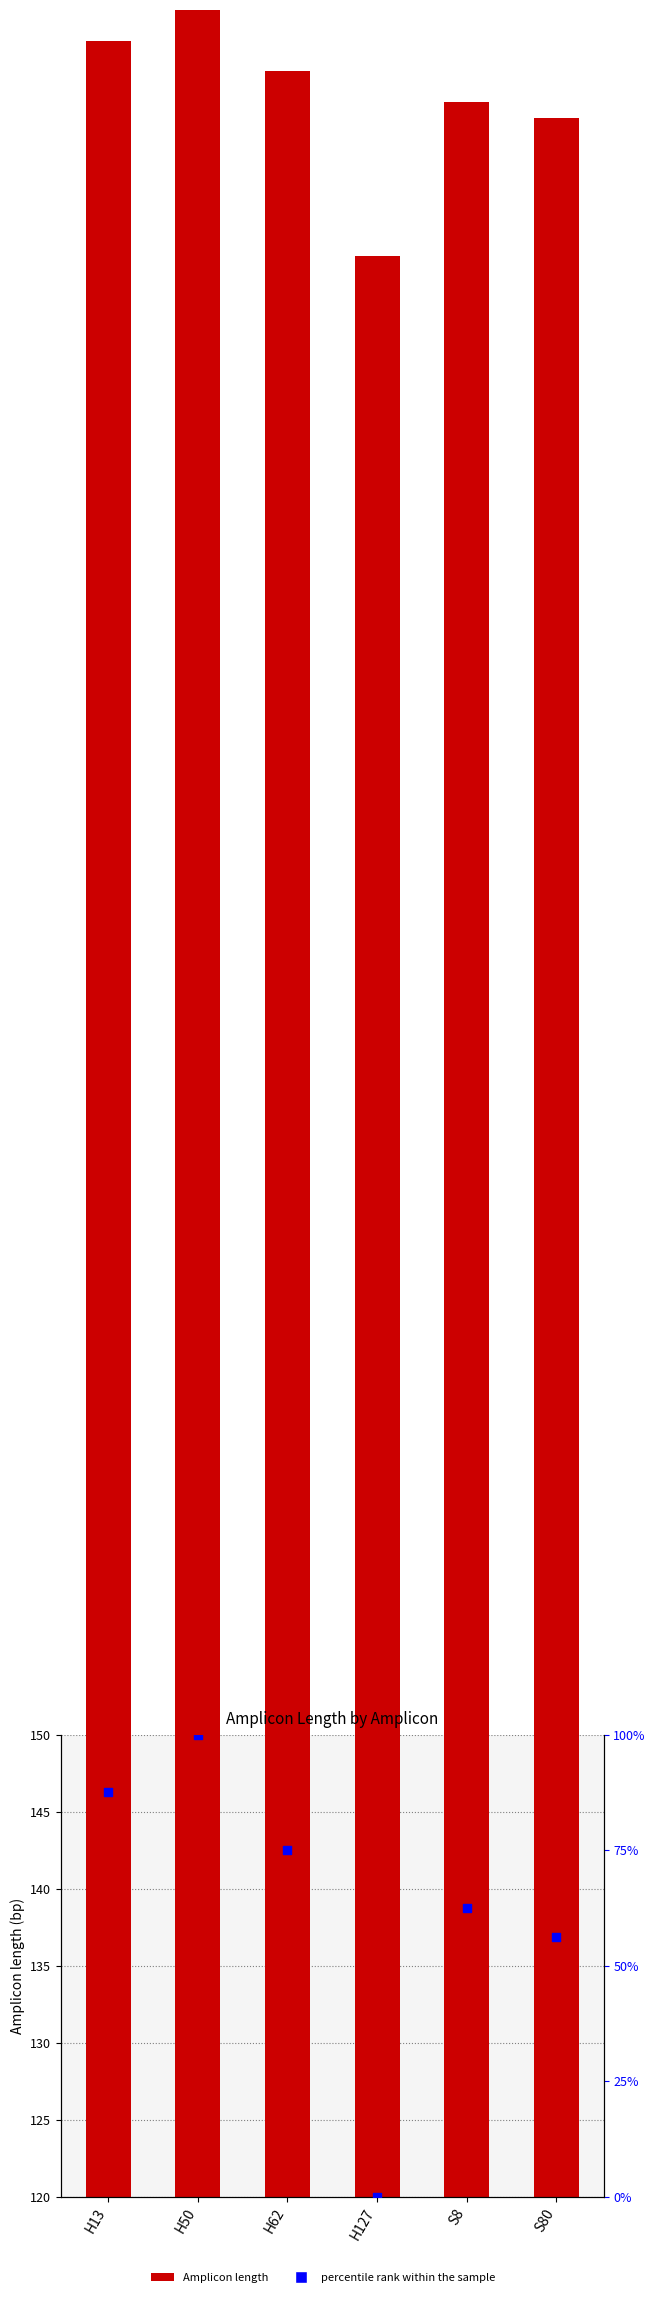

Is the value of Amplicon length at H13 greater than the value of percentile rank within the sample at H50?

Yes